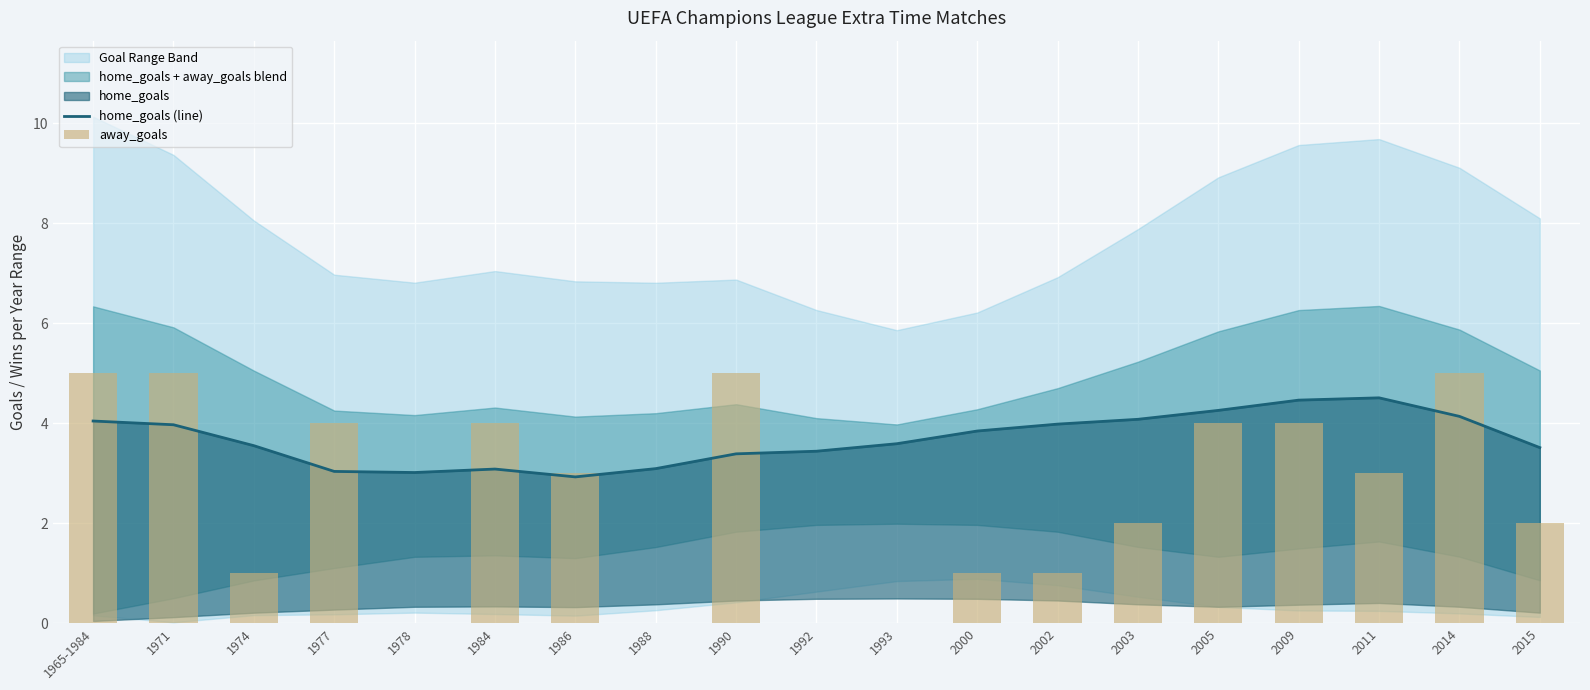

What is the value of the home_goals (line) bar at the 15th from the left?

4.3